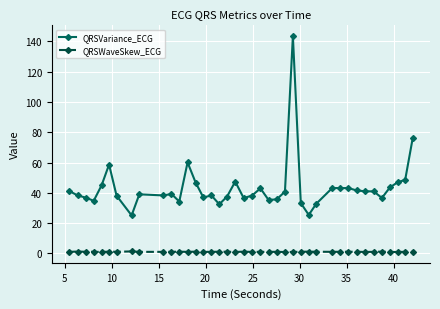

List the series in order of their overall mean, lowest first.

QRSWaveSkew_ECG, QRSVariance_ECG